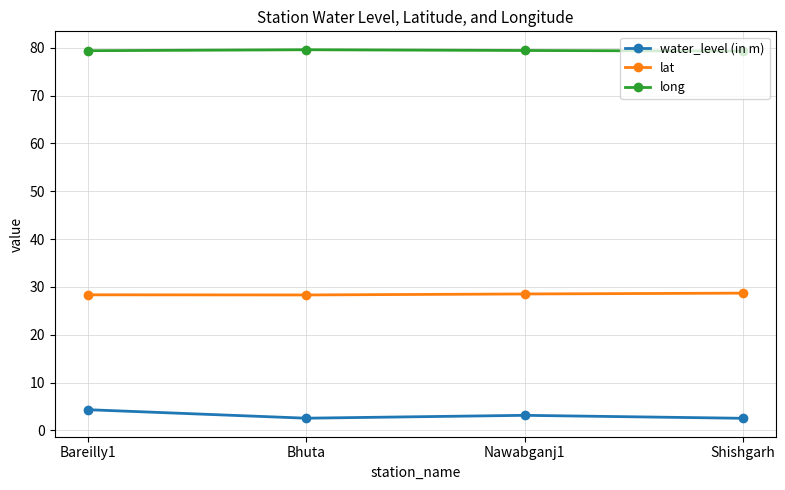

Which series changed the most between Bareilly1 and Bhuta?

water_level (in m)